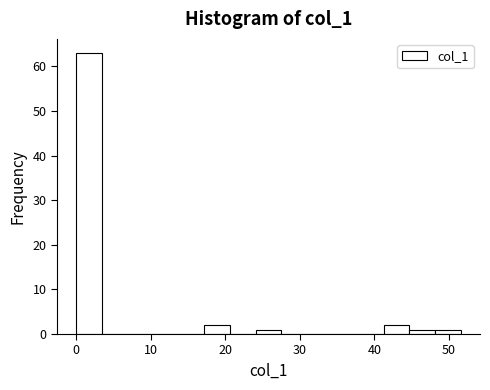

Read against the x-axis, roughly where is the centre of the tallest bar?

2